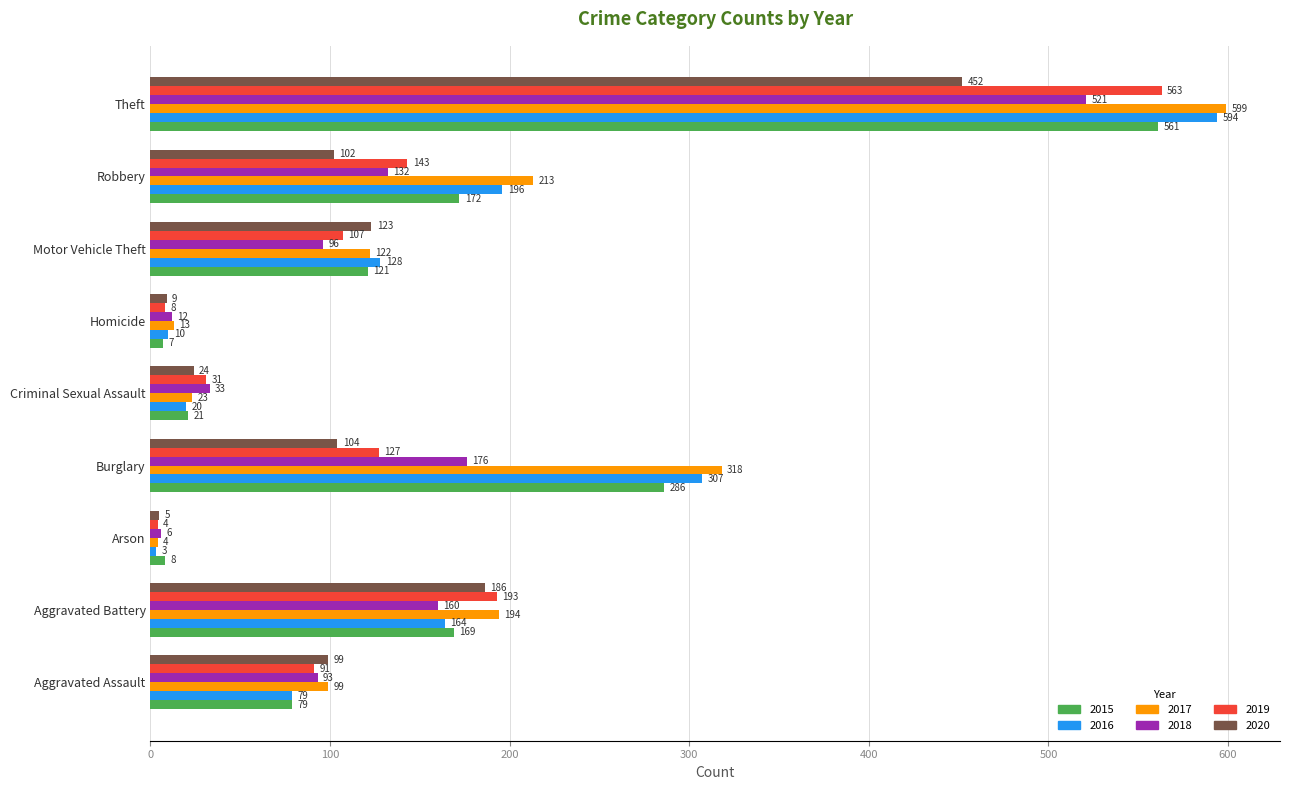

Which series has the largest total across all categories?

2017